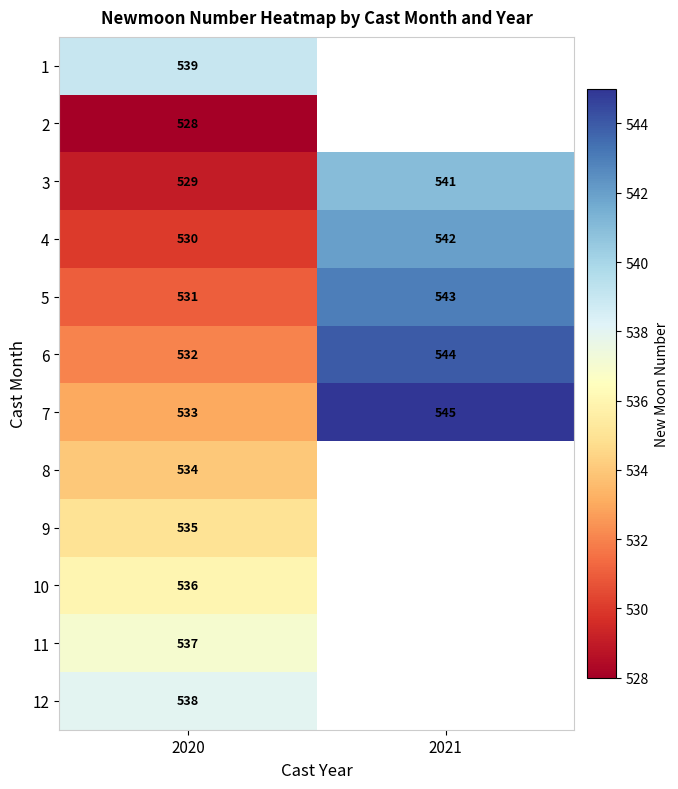

What is the maximum value for 3?

541